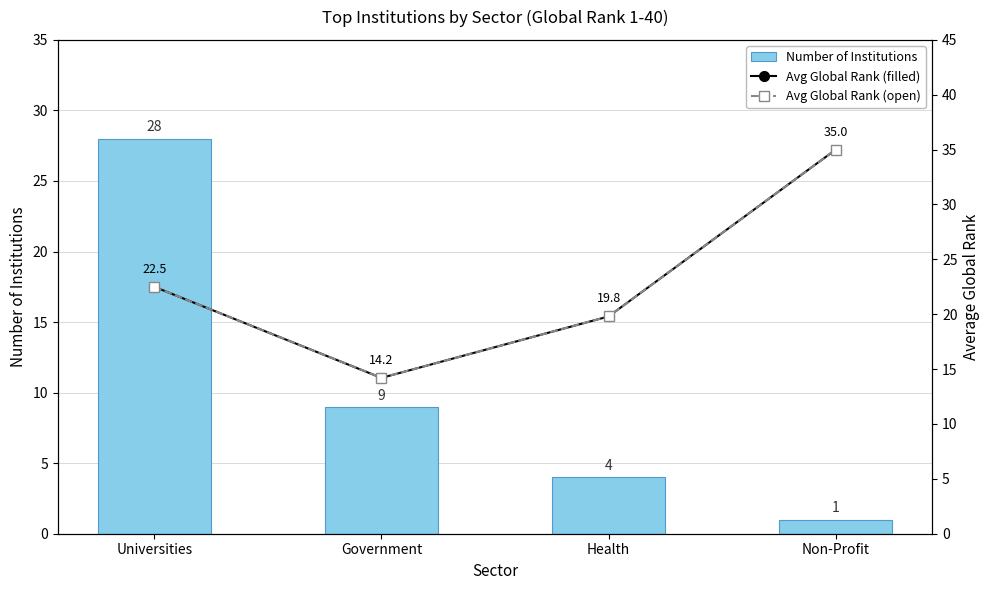

Are the bars grouped side by side (vs. stacked)?

Yes